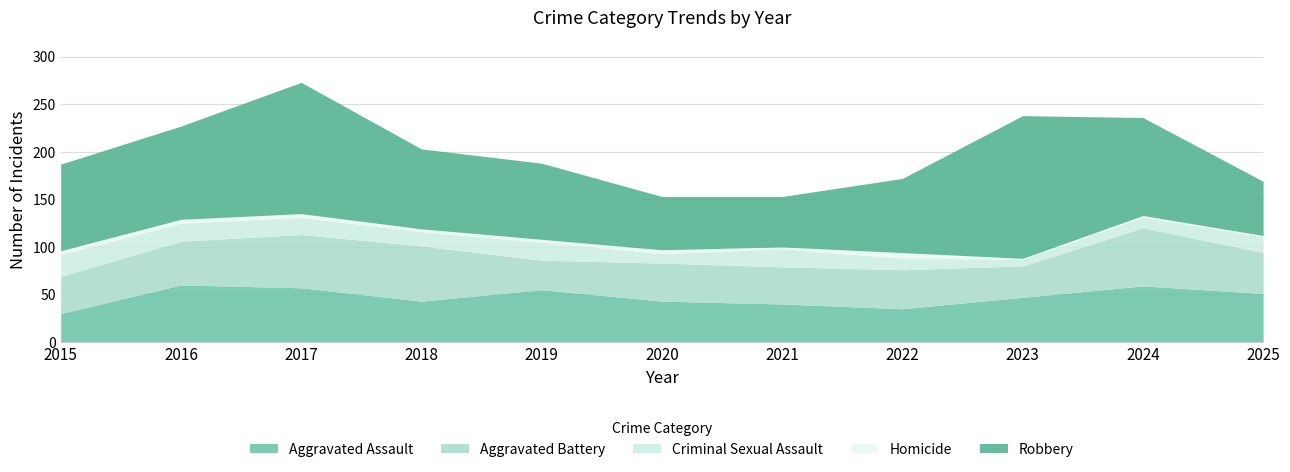

What is the average value of the Criminal Sexual Assault series?

15